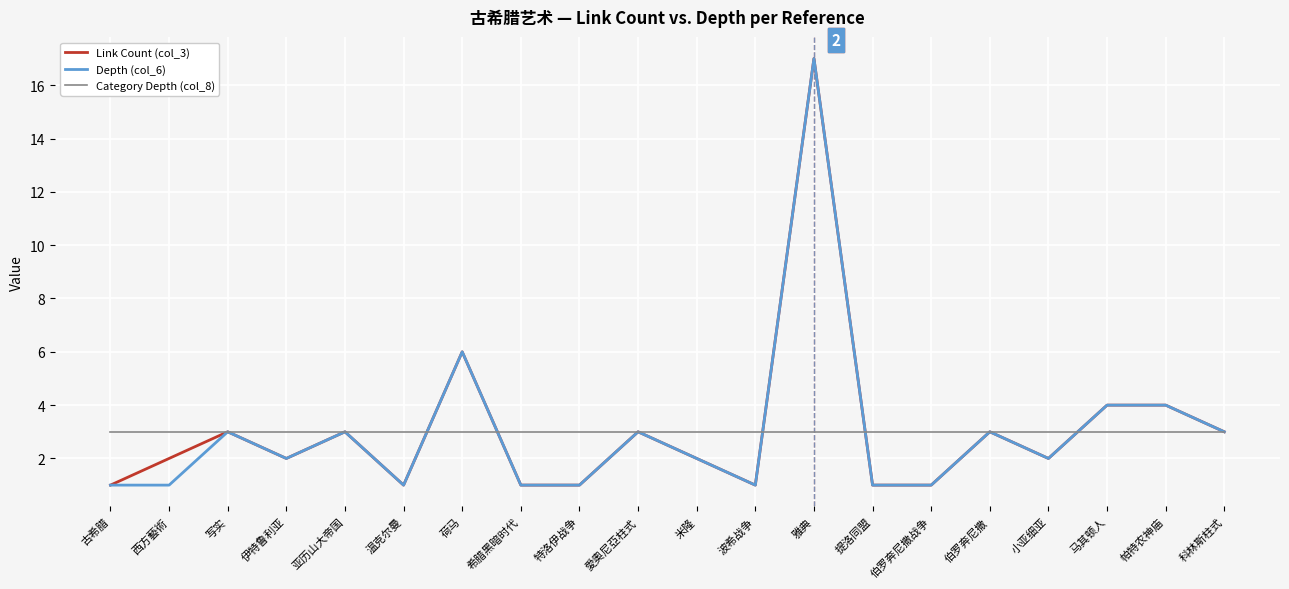

True or false: Link Count (col_3) has a value of 2 at 西方藝術.

True